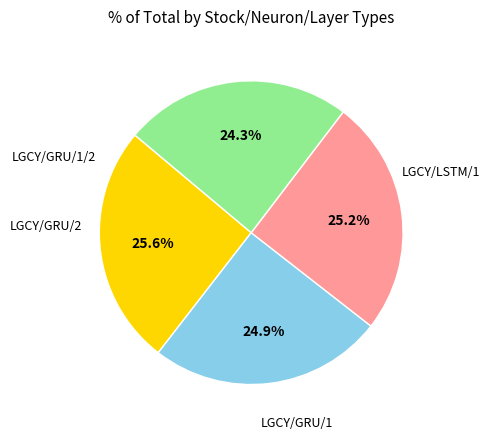

Is there a majority slice in this chart?

No